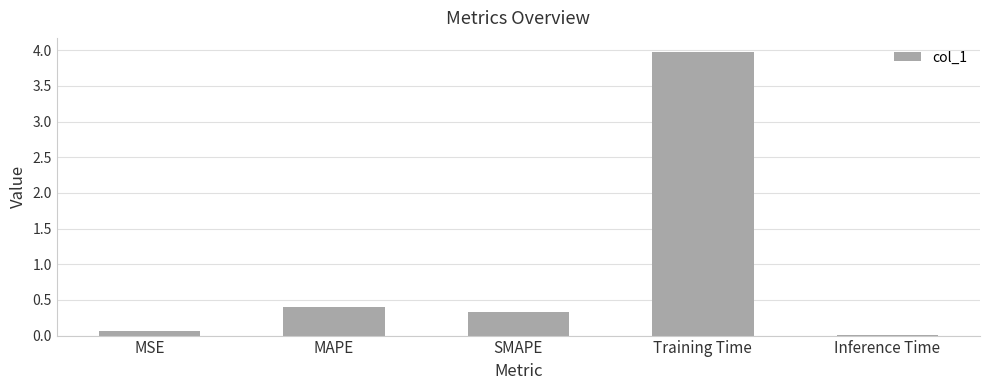

What is the approximate value at Training Time?

4.0